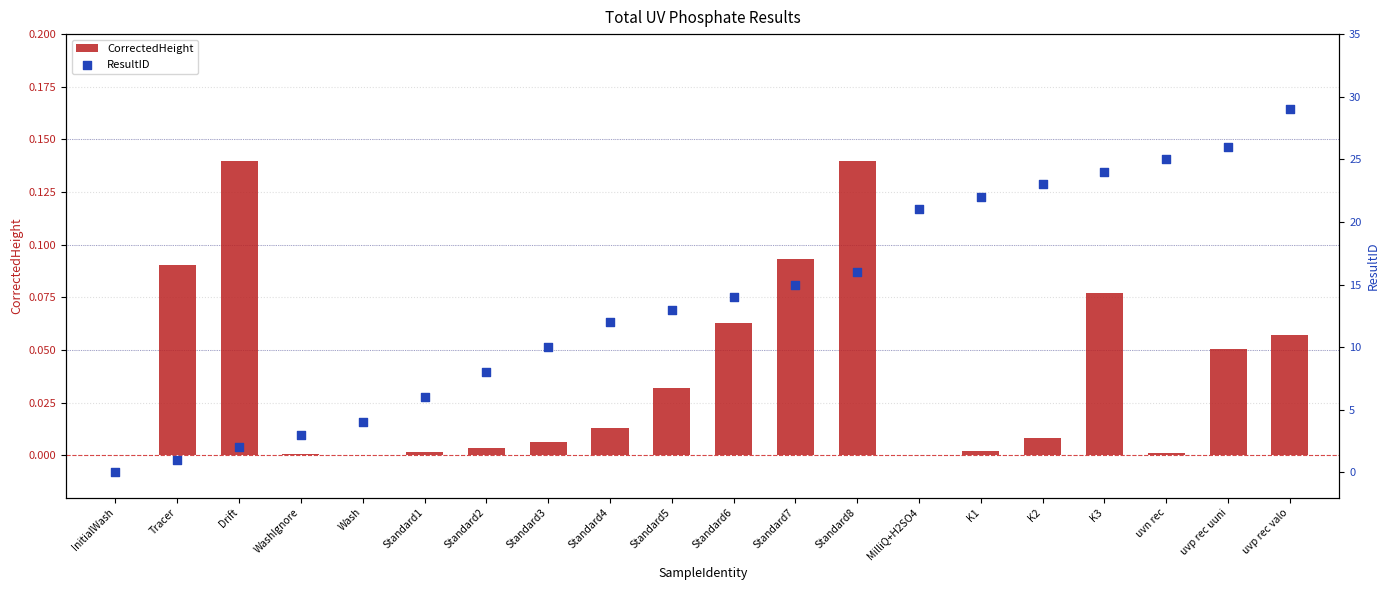

Which series contains the lowest Y value?

CorrectedHeight